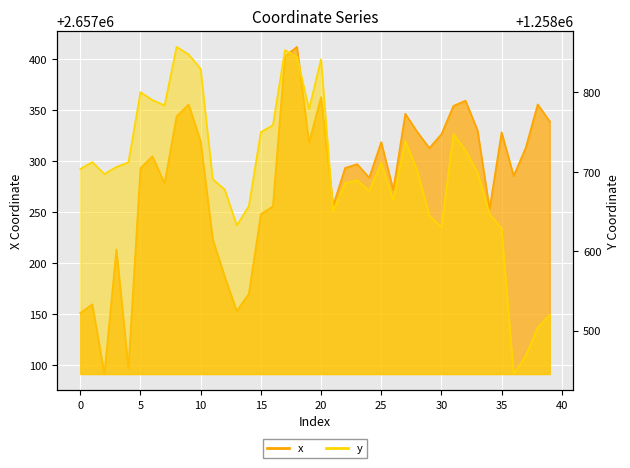

Reading right to left, list all the values displayed in this chart.

x: 2657338.8	2657355.5	2657312.9	2657285.4	2657328.2	2657253.0	2657330.1	2657359.1	2657354.1	2657326.3	2657312.7	2657328.4	2657346.4	2657271.8	2657318.6	2657283.7	2657297.0	2657293.3	2657256.1	2657362.6	2657317.9	2657411.8	2657402.5	2657255.8	2657248.0	2657170.0	2657153.0	2657186.8	2657223.5	2657319.2	2657355.4	2657343.9	2657278.1	2657304.7	2657293.1	2657097.3	2657213.3	2657091.5	2657159.8	2657151.2
y: 1258520.2	1258503.7	1258468.2	1258445.3	1258628.3	1258647.1	1258699.3	1258727.0	1258747.8	1258630.4	1258645.0	1258701.1	1258739.1	1258664.3	1258711.1	1258676.2	1258689.5	1258685.8	1258650.3	1258841.8	1258779.0	1258844.9	1258853.4	1258758.8	1258750.1	1258656.7	1258632.7	1258677.7	1258690.9	1258829.7	1258847.8	1258857.4	1258783.7	1258790.4	1258800.4	1258712.0	1258706.2	1258697.3	1258712.3	1258703.7